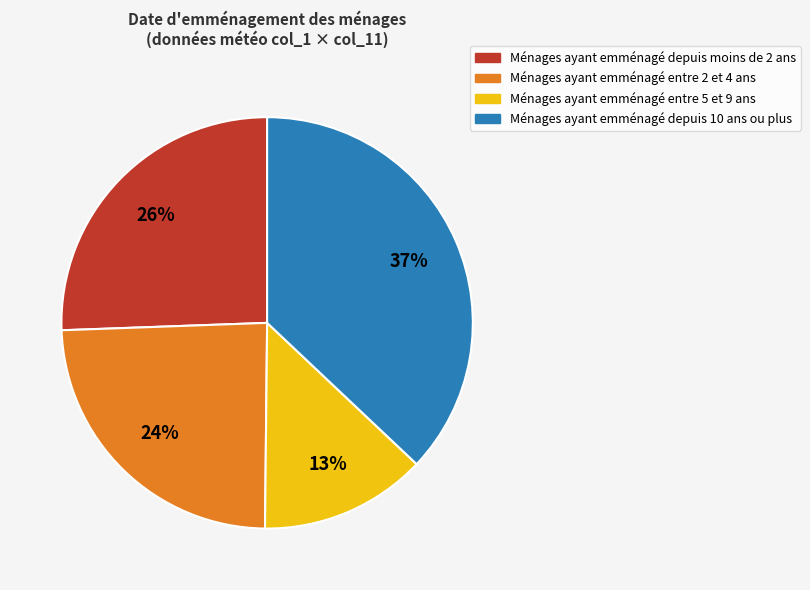

To the nearest percent, what is the average slice percentage?

25%